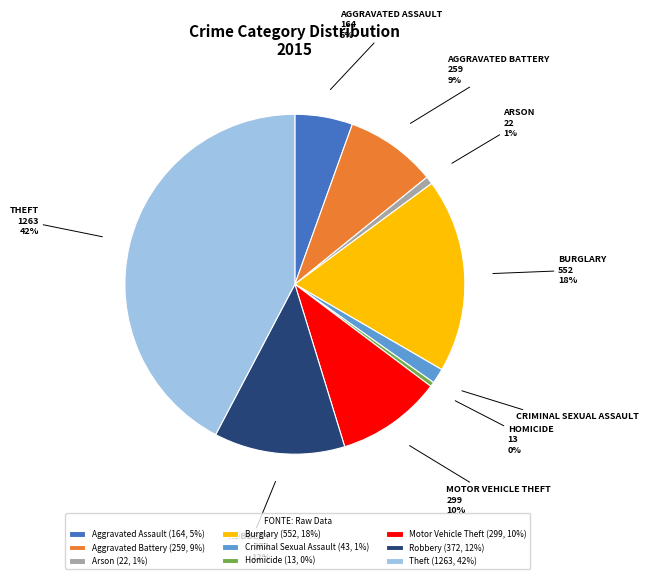

To the nearest percent, what is the combined percentage of Motor Vehicle Theft and Criminal Sexual Assault?

11%